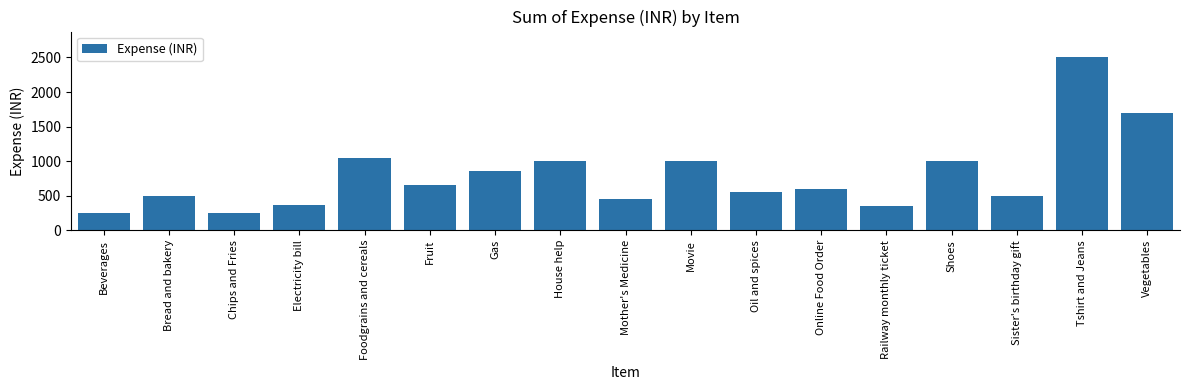

The value at Online Food Order is 600. True or false?

True